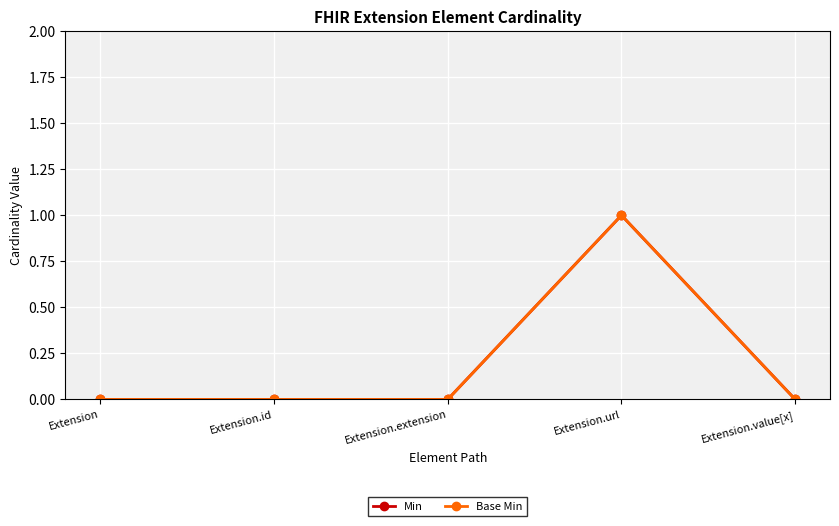

What is the difference between the maximum and second lowest values in the Min series?

1